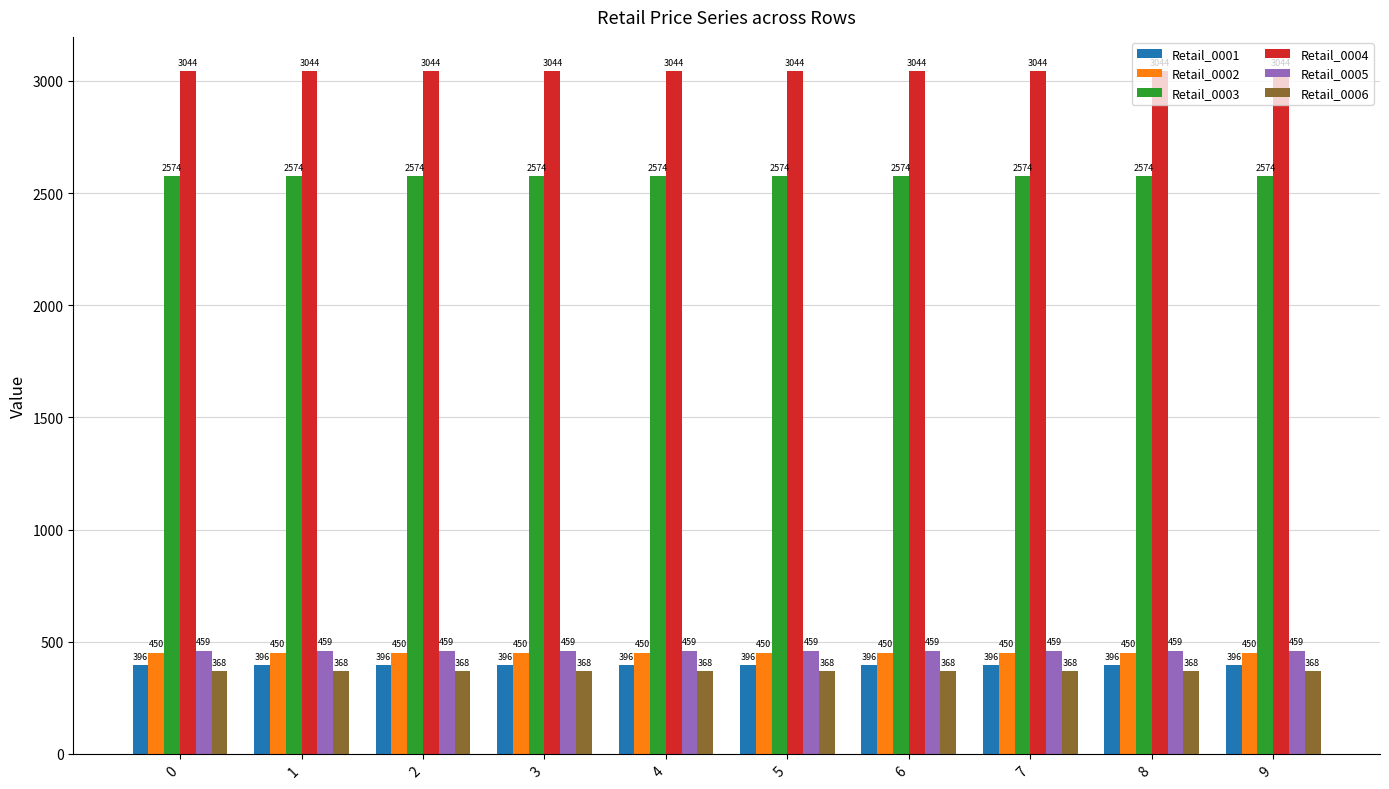

How many groups of bars are there?

10